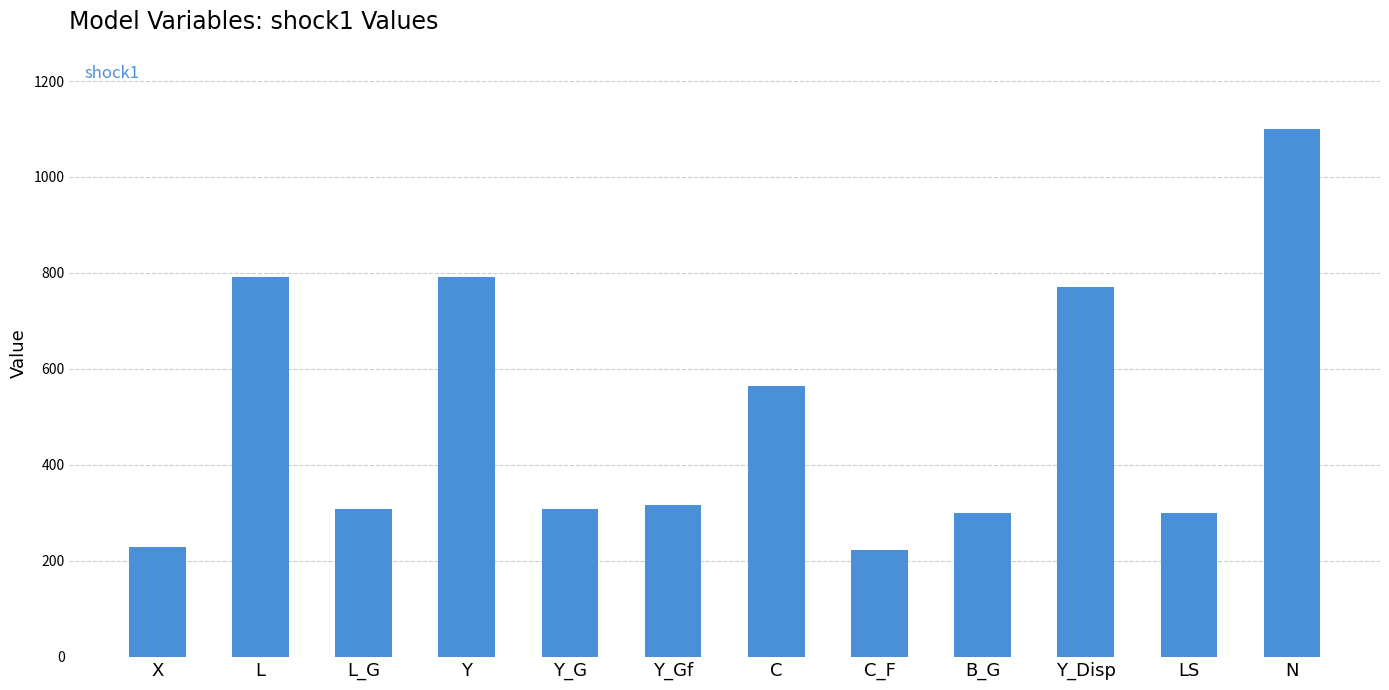

Reading left to right, list all the values displayed in this chart.

228.4	791.9	308.1	791.9	308.1	316.4	563.5	222.4	300.0	771.2	300.0	1100.0